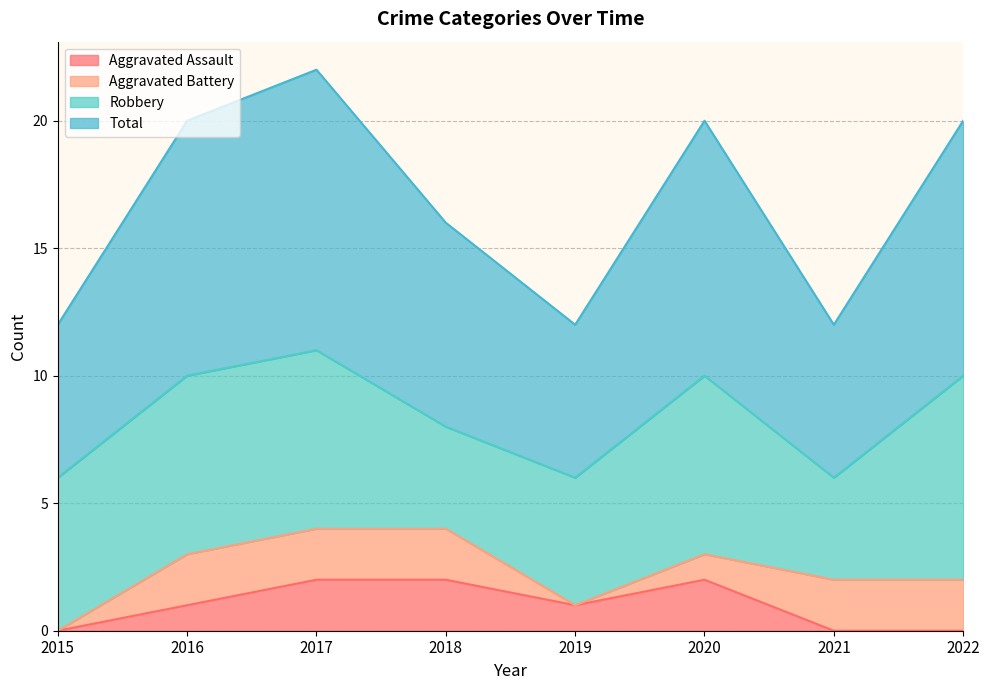

Between 2015 and 2017, which series saw the biggest shift?

Total